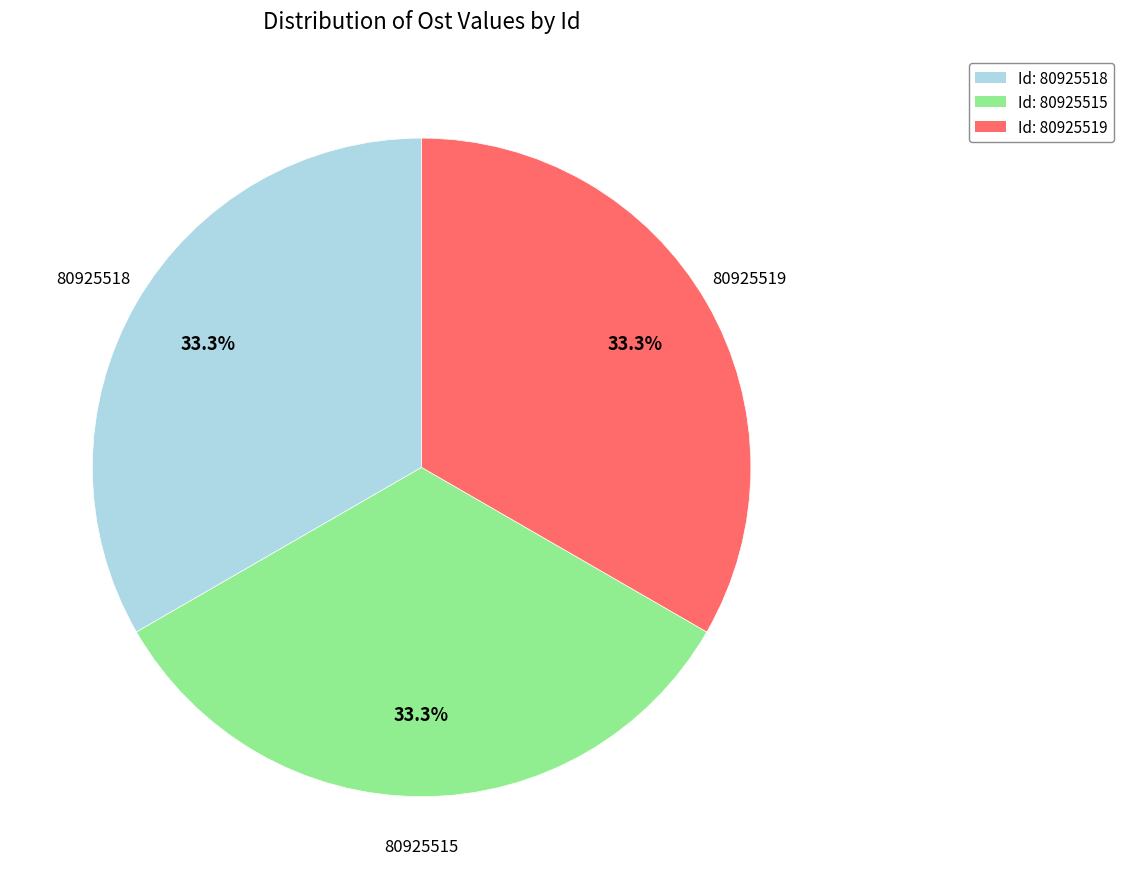

Is it true that 80925518 is 33% of the pie?

True